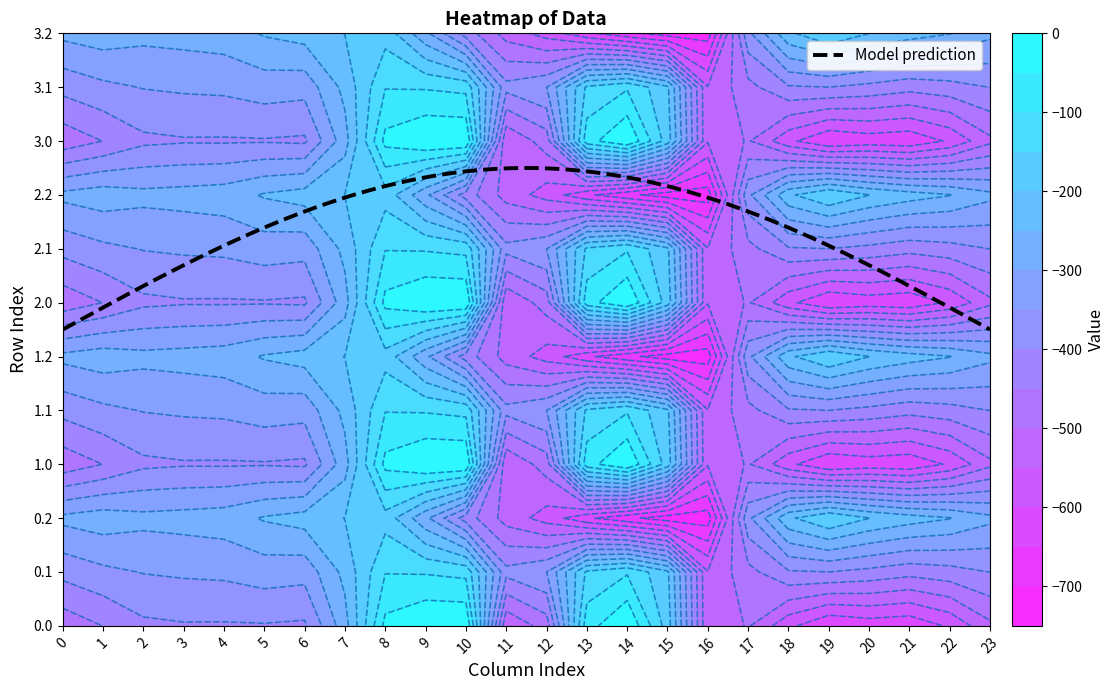

Reading right to left, list all the values displayed in this chart.

0.0: 23=-511.3	22=-592.3	21=-638.4	20=-629.9	19=-649.2	18=-586.7	17=-494.8	16=-545.4	15=-172.8	14=-0.3	13=-70.2	12=-477.2	11=-544.3	10=0.0	9=0.0	8=-35.0	7=-270.7	6=-408.0	5=-403.8	4=-404.9	3=-404.4	2=-410.3	1=-449.5	0=-482.0
0.1: 23=-399.4	22=-419.9	21=-432.4	20=-414.5	19=-400.2	18=-405.4	17=-466.6	16=-547.3	15=-190.4	14=-105.5	13=-141.2	12=-350.8	11=-384.7	10=-114.0	9=-104.8	8=-102.3	7=-234.9	6=-332.2	5=-325.7	4=-339.6	3=-342.7	2=-347.9	1=-361.1	0=-384.6
0.2: 23=-287.5	22=-247.4	21=-226.4	20=-199.2	19=-151.0	18=-210.0	17=-362.4	16=-726.6	15=-725.8	14=-687.4	13=-640.4	12=-571.2	11=-520.6	10=-423.5	9=-288.5	8=-169.5	7=-199.0	6=-228.8	5=-245.0	4=-274.4	3=-281.0	2=-285.5	1=-272.7	0=-287.1
1.0: 23=-511.3	22=-592.3	21=-638.4	20=-629.9	19=-649.2	18=-586.7	17=-494.8	16=-545.4	15=-172.8	14=-0.3	13=-70.2	12=-477.2	11=-544.3	10=0.0	9=0.0	8=-35.0	7=-270.7	6=-408.0	5=-403.8	4=-404.9	3=-404.4	2=-410.3	1=-449.5	0=-482.0
1.1: 23=-399.4	22=-419.9	21=-432.4	20=-414.5	19=-400.2	18=-405.4	17=-466.6	16=-547.3	15=-190.4	14=-105.5	13=-141.2	12=-350.8	11=-384.7	10=-114.0	9=-104.8	8=-102.3	7=-234.9	6=-332.2	5=-325.7	4=-339.6	3=-342.7	2=-347.9	1=-361.1	0=-384.6
1.2: 23=-287.5	22=-247.4	21=-226.4	20=-199.2	19=-151.0	18=-210.0	17=-362.4	16=-726.6	15=-725.8	14=-687.4	13=-640.4	12=-571.2	11=-520.6	10=-423.5	9=-288.5	8=-169.5	7=-199.0	6=-228.8	5=-245.0	4=-274.4	3=-281.0	2=-285.5	1=-272.7	0=-287.1
2.0: 23=-511.3	22=-592.3	21=-638.4	20=-629.9	19=-649.2	18=-586.7	17=-494.8	16=-545.4	15=-172.8	14=-0.3	13=-70.2	12=-477.2	11=-544.3	10=0.0	9=0.0	8=-35.0	7=-270.7	6=-408.0	5=-403.8	4=-404.9	3=-404.4	2=-410.3	1=-449.5	0=-482.0
2.1: 23=-399.4	22=-419.9	21=-432.4	20=-414.5	19=-400.2	18=-405.4	17=-466.6	16=-547.3	15=-190.4	14=-105.5	13=-141.2	12=-350.8	11=-384.7	10=-114.0	9=-104.8	8=-102.3	7=-234.9	6=-332.2	5=-325.7	4=-339.6	3=-342.7	2=-347.9	1=-361.1	0=-384.6
2.2: 23=-287.5	22=-247.4	21=-226.4	20=-199.2	19=-151.0	18=-210.0	17=-362.4	16=-726.6	15=-725.8	14=-687.4	13=-640.4	12=-571.2	11=-520.6	10=-423.5	9=-288.5	8=-169.5	7=-199.0	6=-228.8	5=-245.0	4=-274.4	3=-281.0	2=-285.5	1=-272.7	0=-287.1
3.0: 23=-511.3	22=-592.3	21=-638.4	20=-629.9	19=-649.2	18=-586.7	17=-494.8	16=-545.4	15=-172.8	14=-0.3	13=-70.2	12=-477.2	11=-544.3	10=0.0	9=0.0	8=-35.0	7=-270.7	6=-408.0	5=-403.8	4=-404.9	3=-404.4	2=-410.3	1=-449.5	0=-482.0
3.1: 23=-399.4	22=-419.9	21=-432.4	20=-414.5	19=-400.2	18=-405.4	17=-466.6	16=-547.3	15=-190.4	14=-105.5	13=-141.2	12=-350.8	11=-384.7	10=-114.0	9=-104.8	8=-102.3	7=-234.9	6=-332.2	5=-325.7	4=-339.6	3=-342.7	2=-347.9	1=-361.1	0=-384.6
3.2: 23=-287.5	22=-247.4	21=-226.4	20=-199.2	19=-151.0	18=-210.0	17=-362.4	16=-726.6	15=-725.8	14=-687.4	13=-640.4	12=-571.2	11=-520.6	10=-423.5	9=-288.5	8=-169.5	7=-199.0	6=-228.8	5=-245.0	4=-274.4	3=-281.0	2=-285.5	1=-272.7	0=-287.1